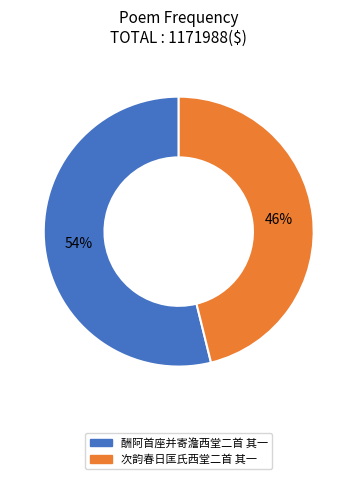

What percentage is the 酬阿首座并寄澹西堂二首 其一 slice, to the nearest percent?

54%